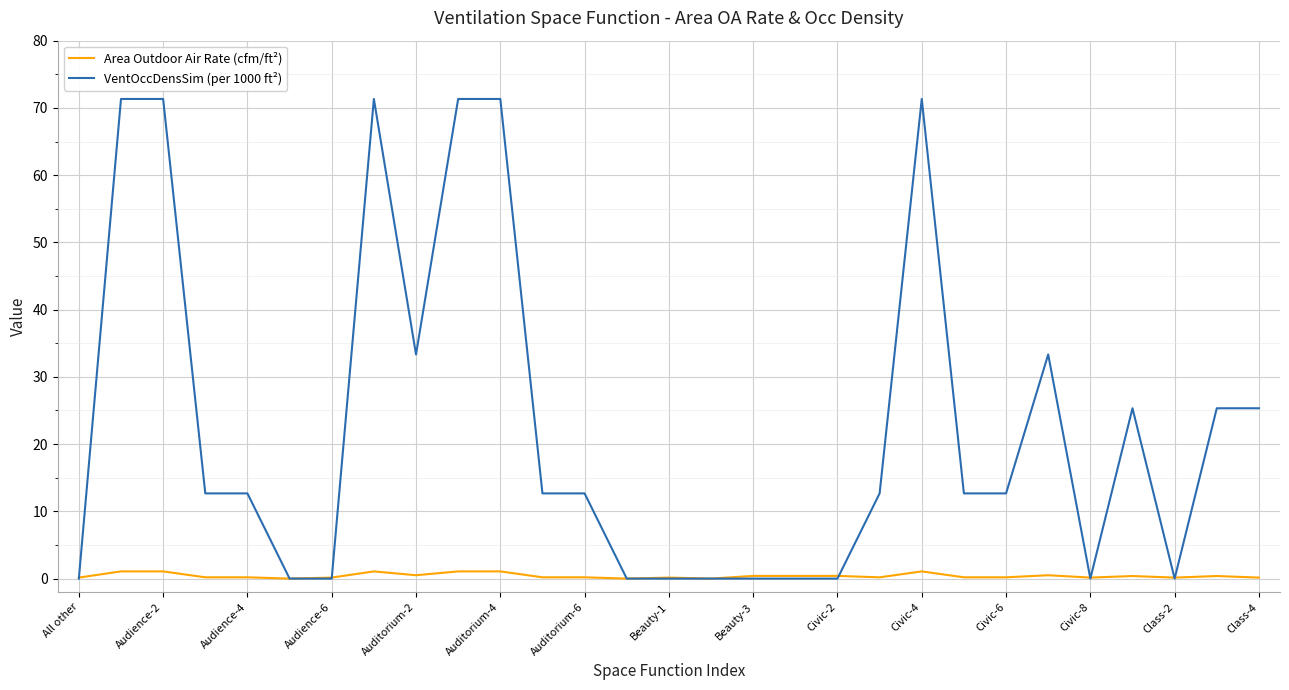

After their last crossing, which series has the higher values: Area Outdoor Air Rate (cfm/ft²) or VentOccDensSim (per 1000 ft²)?

VentOccDensSim (per 1000 ft²)